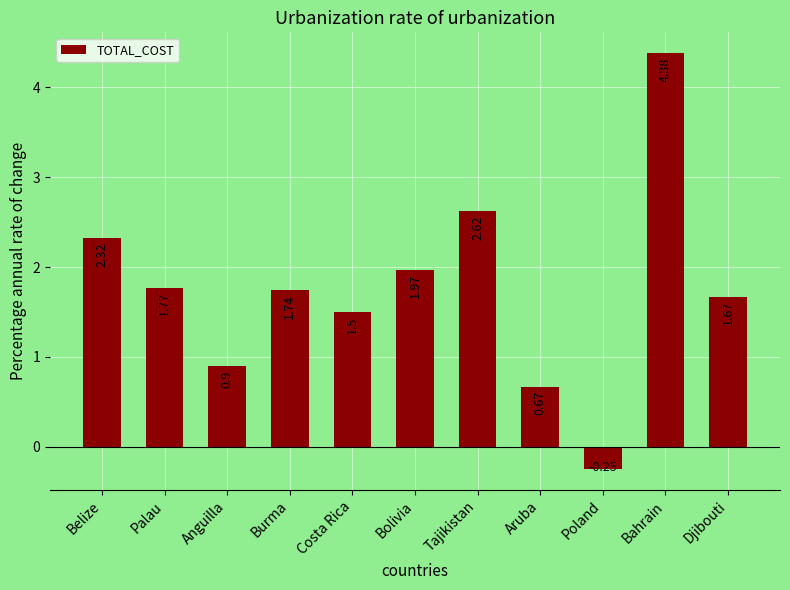

Rank the categories by value from highest to lowest.

Bahrain, Tajikistan, Belize, Bolivia, Palau, Burma, Djibouti, Costa Rica, Anguilla, Aruba, Poland